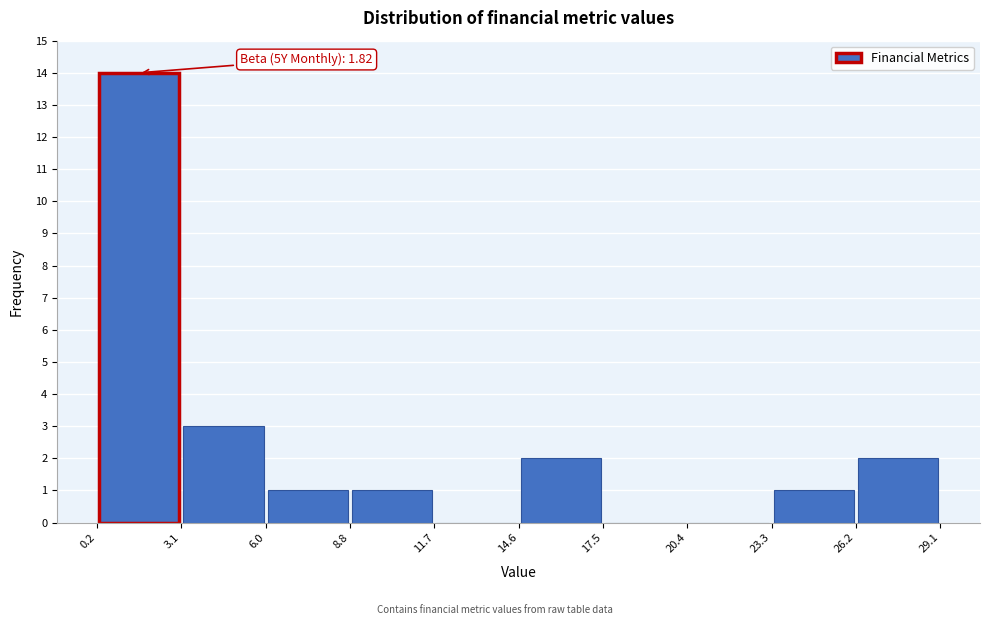

Which range on the x-axis has the tallest bar?

0.2 to 3.1